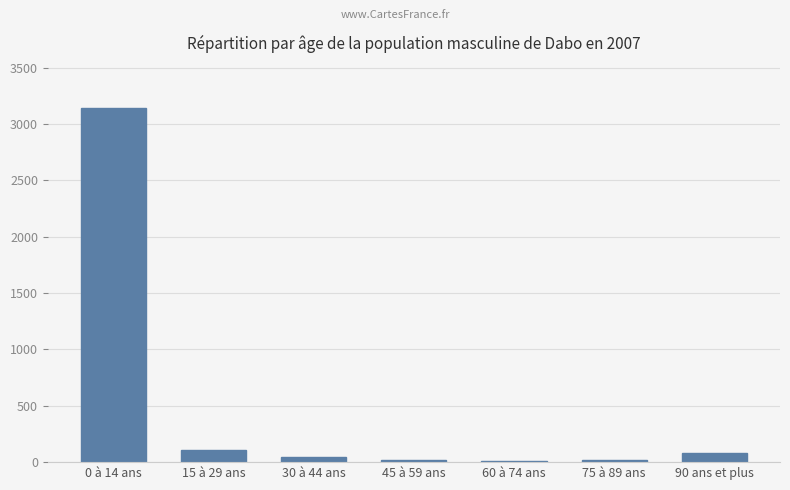

Approximately how many times larger is the value at 15 à 29 ans compared to 75 à 89 ans?

6.4